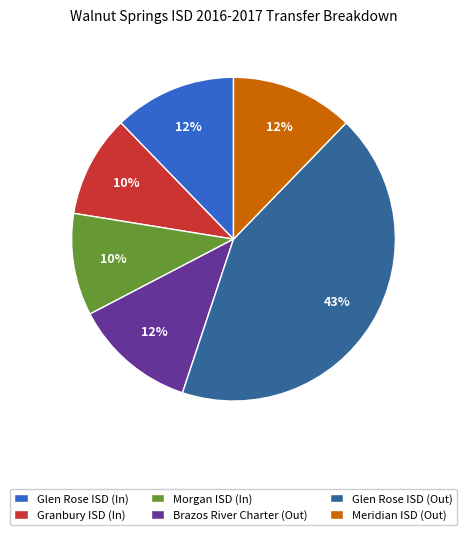

To the nearest percent, what portion does Granbury ISD (In) represent?

10%